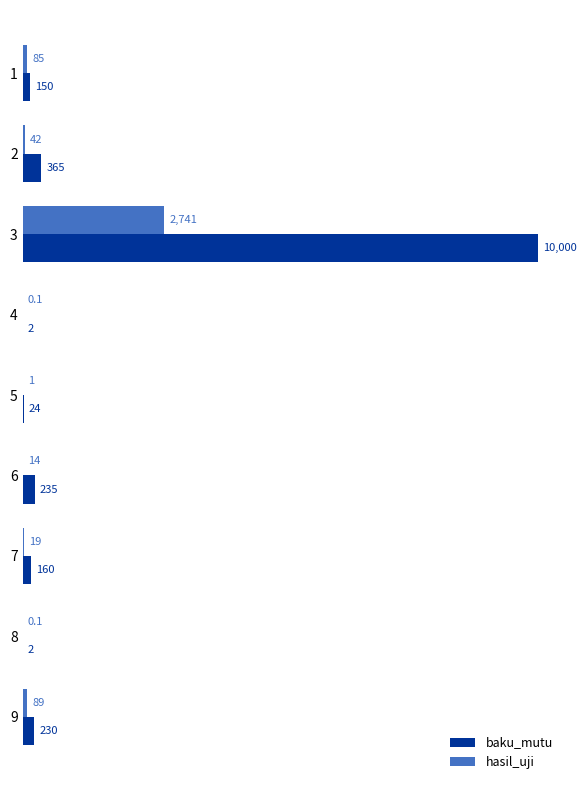

What is the average value of the baku_mutu series?

1240.9